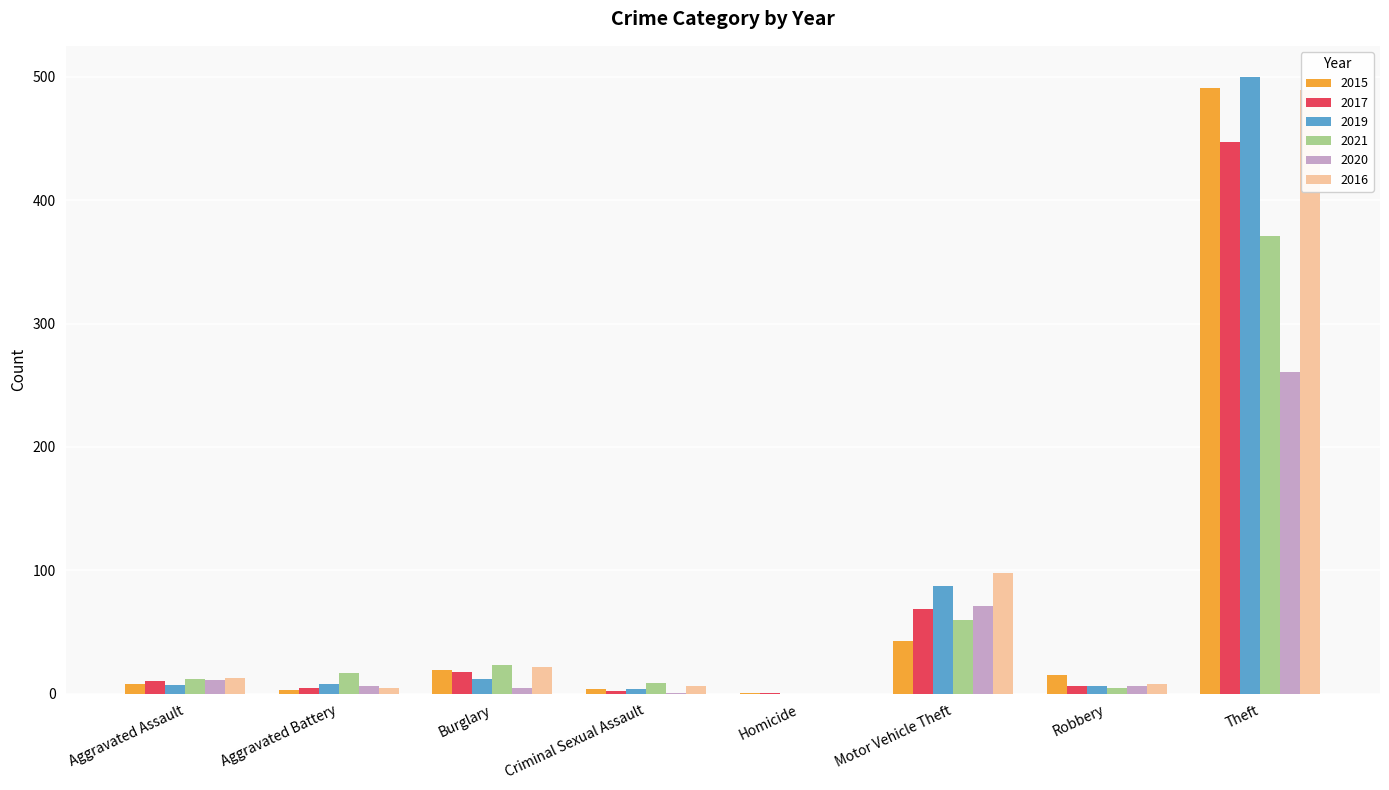

Read the 2015 value at Aggravated Battery.

3